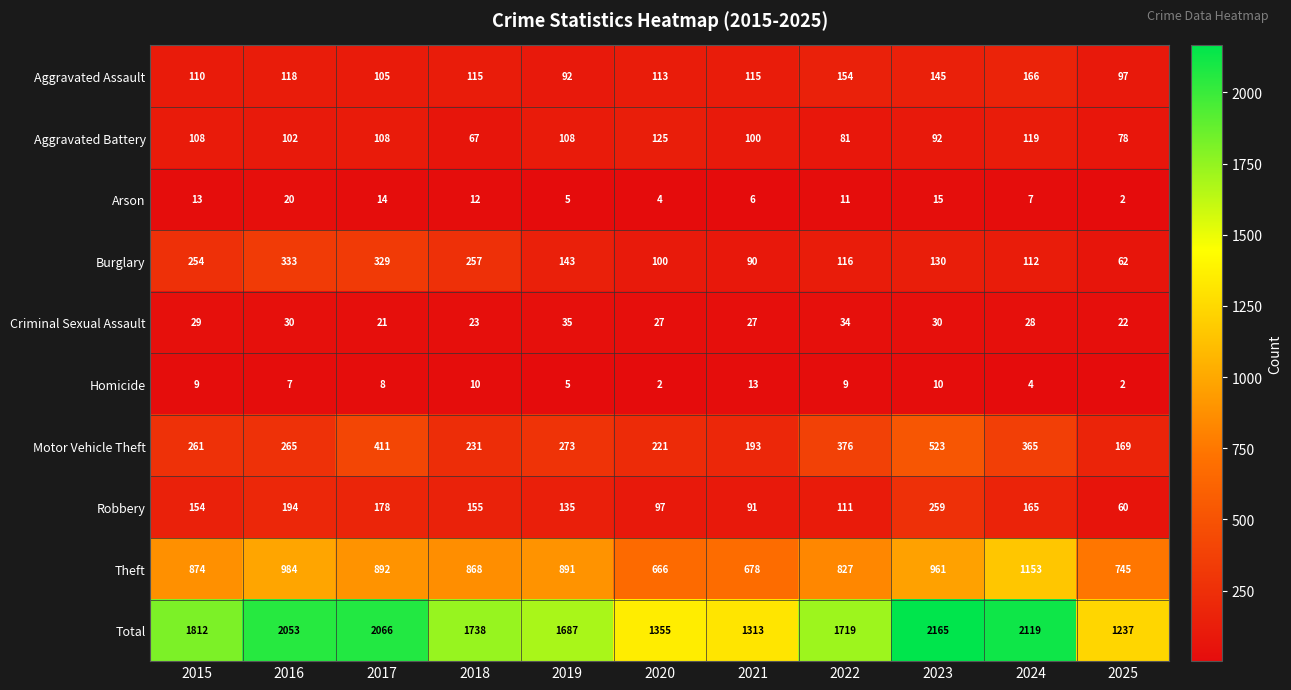

Is the value of Robbery at 2020 greater than the value of Criminal Sexual Assault at 2017?

Yes